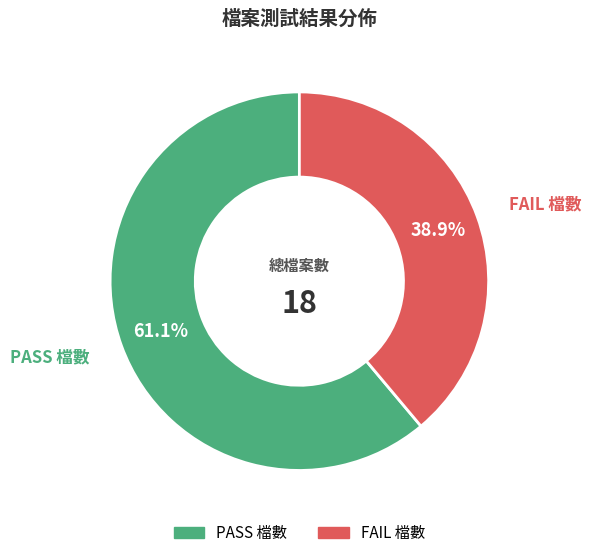

Is it true that FAIL 檔數 is 39% of the pie?

True